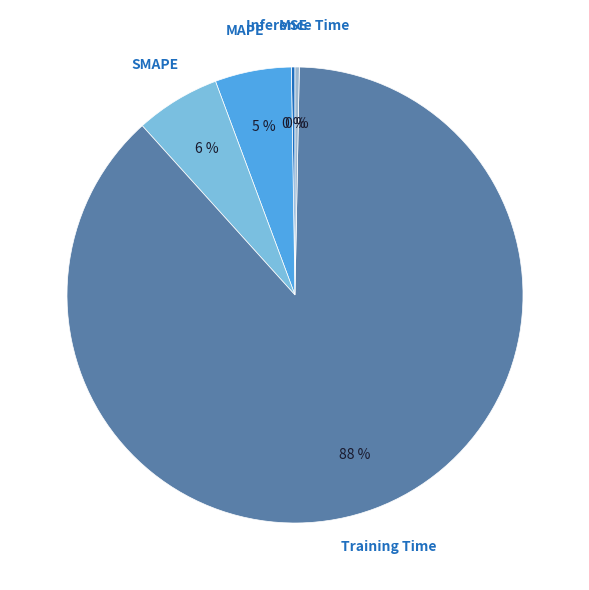

To the nearest percent, what percentage of the pie is SMAPE?

6%